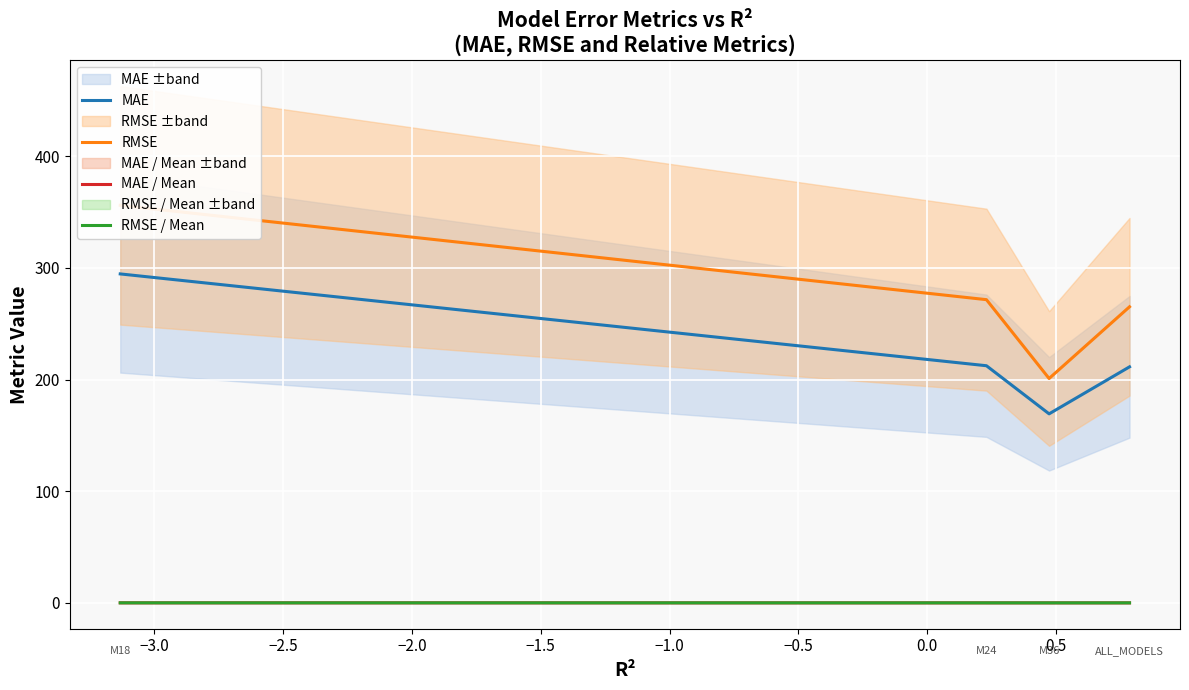

How many data points in RMSE are less than 271?

2